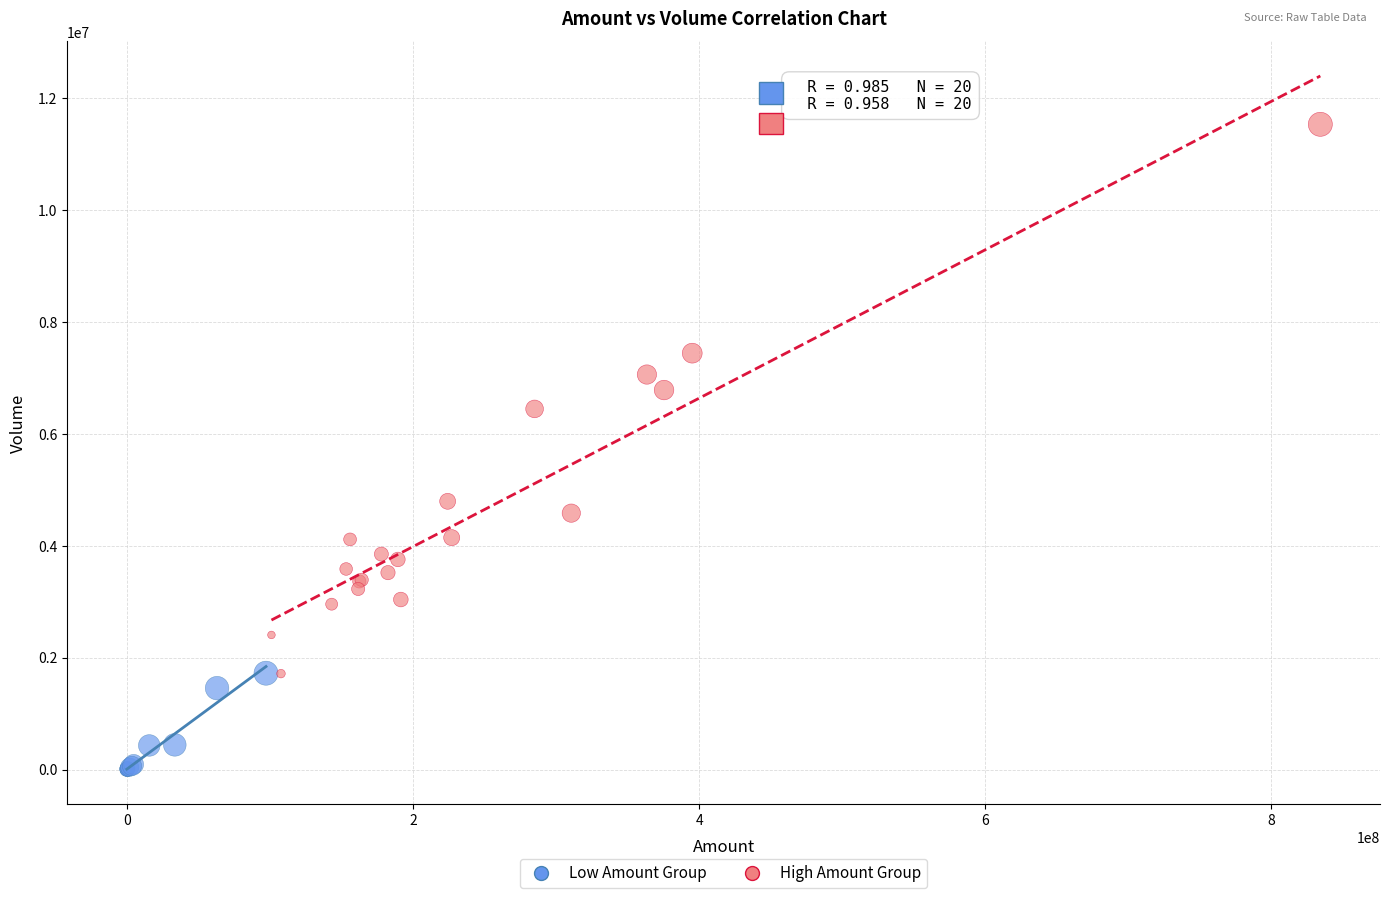

Which series contains the lowest Y value?

Low Amount Group